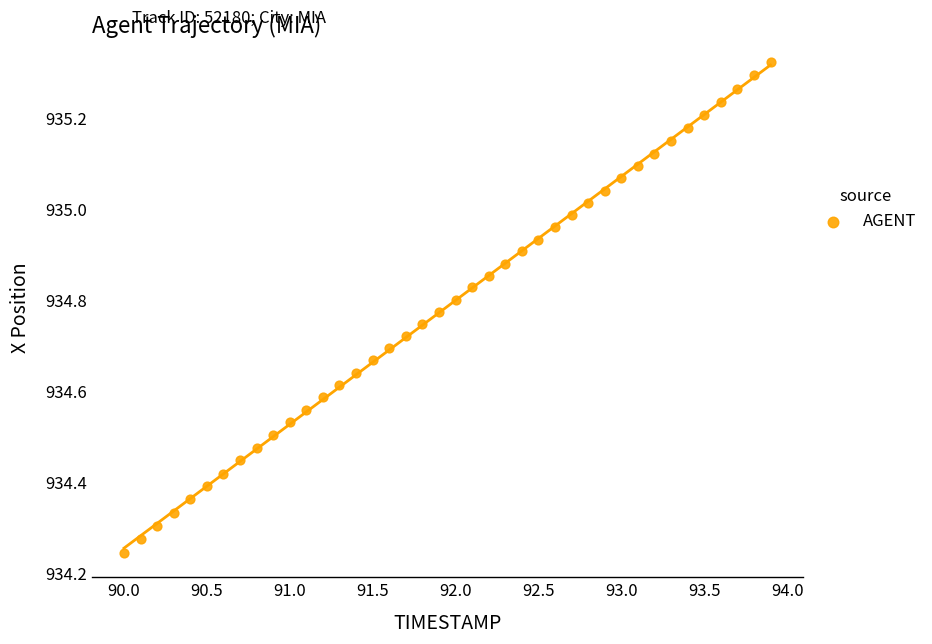

What is the range of Y values (max minus min)?

1.1